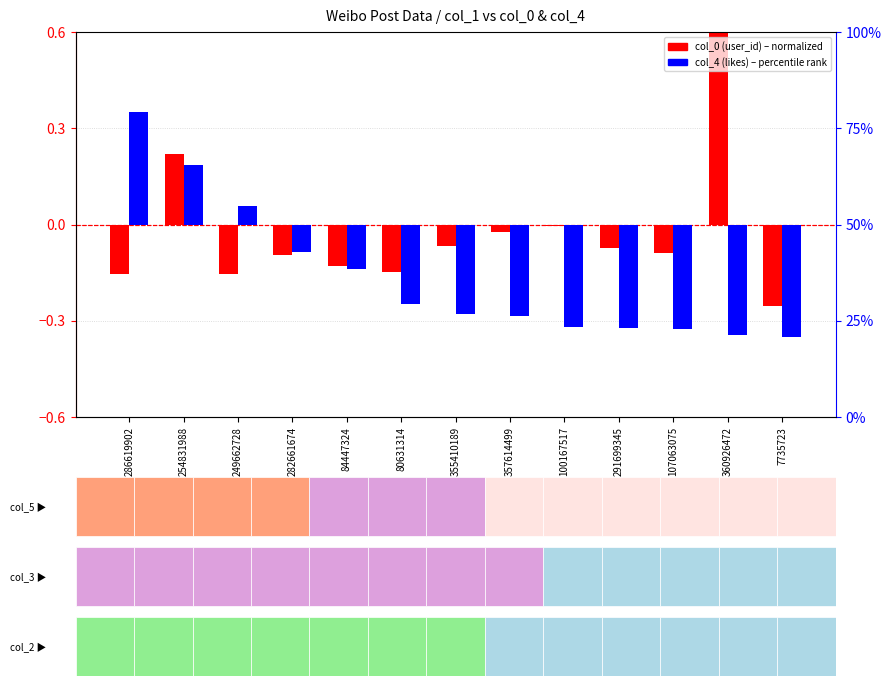

Reading left to right, what are all the values shown in this chart?

col_0 (user_id): 286619902=-0.2	254831988=0.2	249662728=-0.2	282661674=-0.1	84447324=-0.1	80631314=-0.1	355410189=-0.1	357614499=-0.0	100167517=-0.0	291699345=-0.1	107063075=-0.1	360926472=1.0	7735723=-0.3
col_4 (likes): 286619902=0.3	254831988=0.2	249662728=0.1	282661674=-0.1	84447324=-0.1	80631314=-0.2	355410189=-0.3	357614499=-0.3	100167517=-0.3	291699345=-0.3	107063075=-0.3	360926472=-0.3	7735723=-0.3